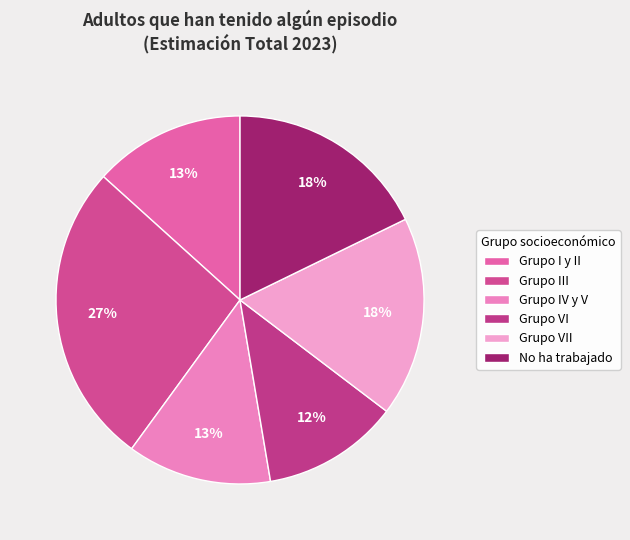

Count the number of slices in the pie.

6